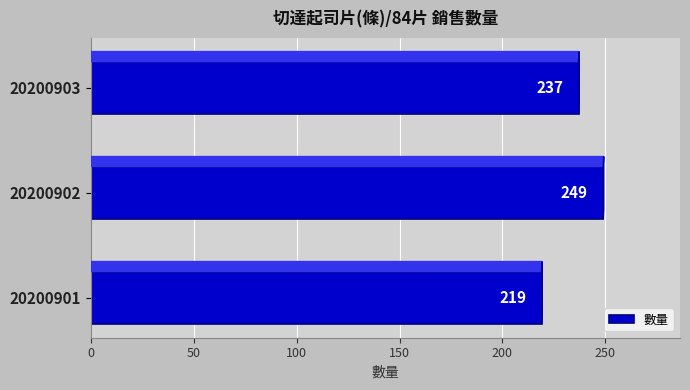

Approximately how many times larger is the value at 20200903 compared to 20200901?

1.1